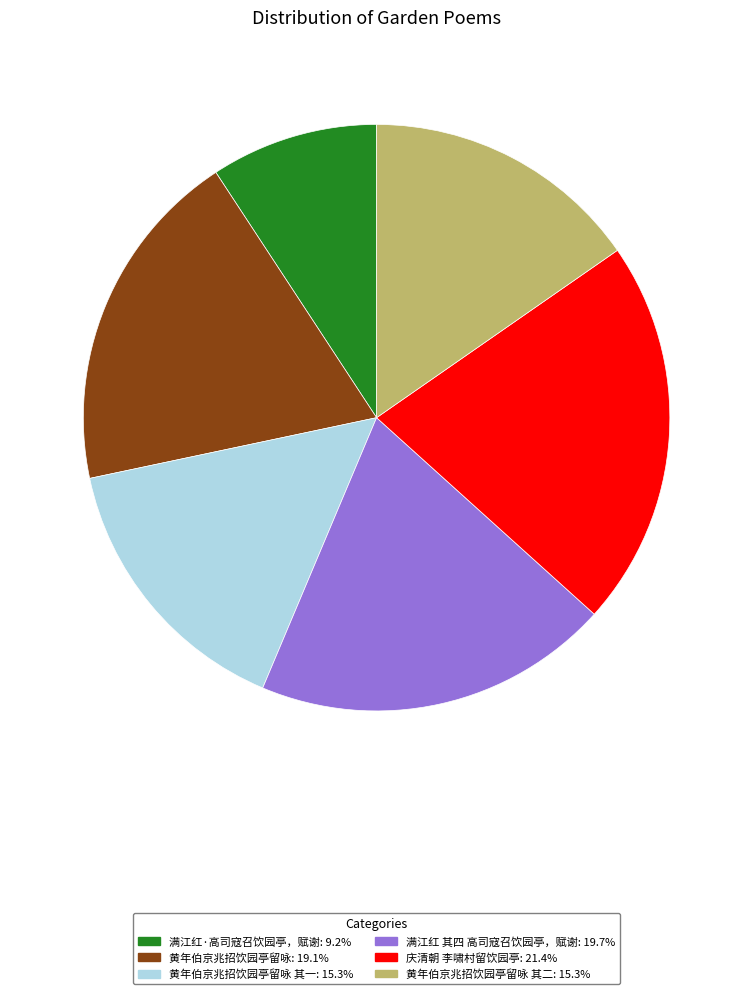

Does any single category account for the majority?

No